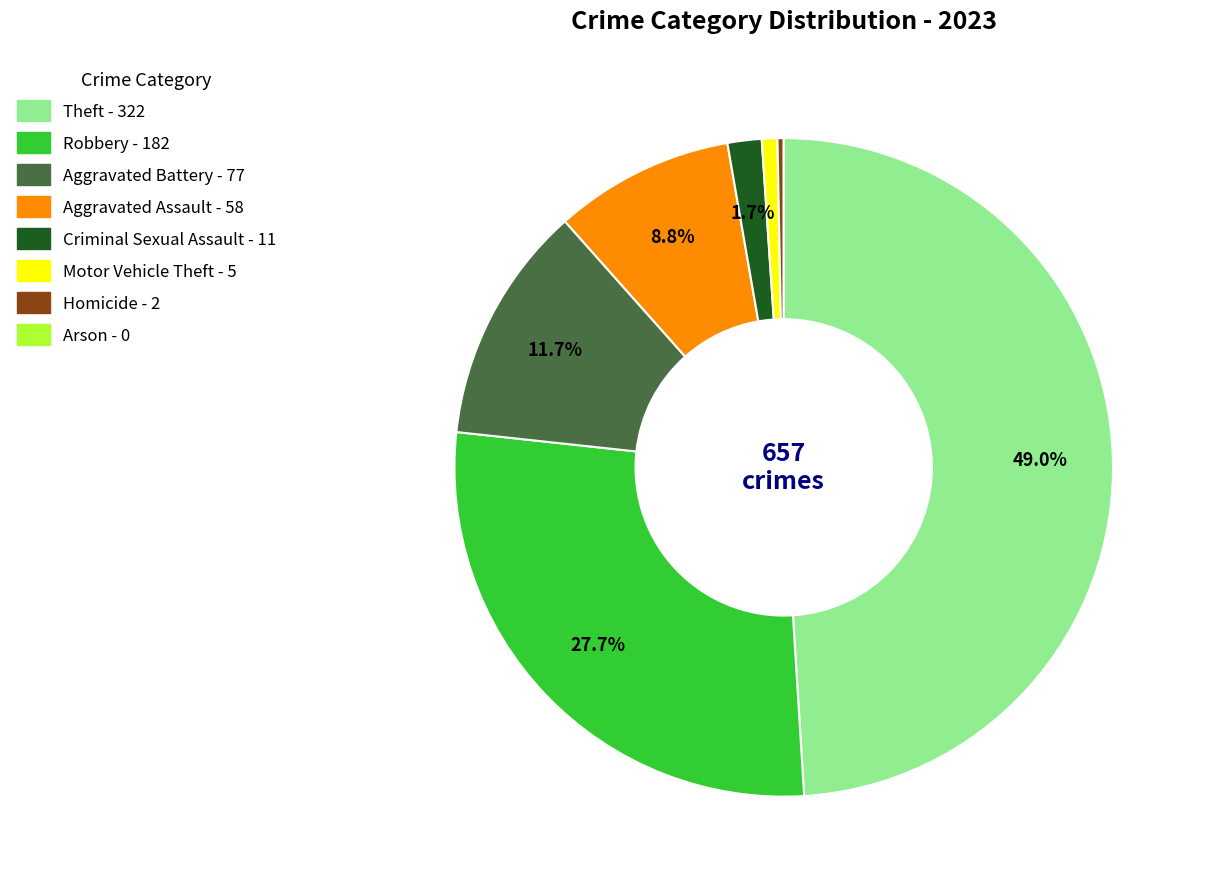

Which slice is the largest?

Theft